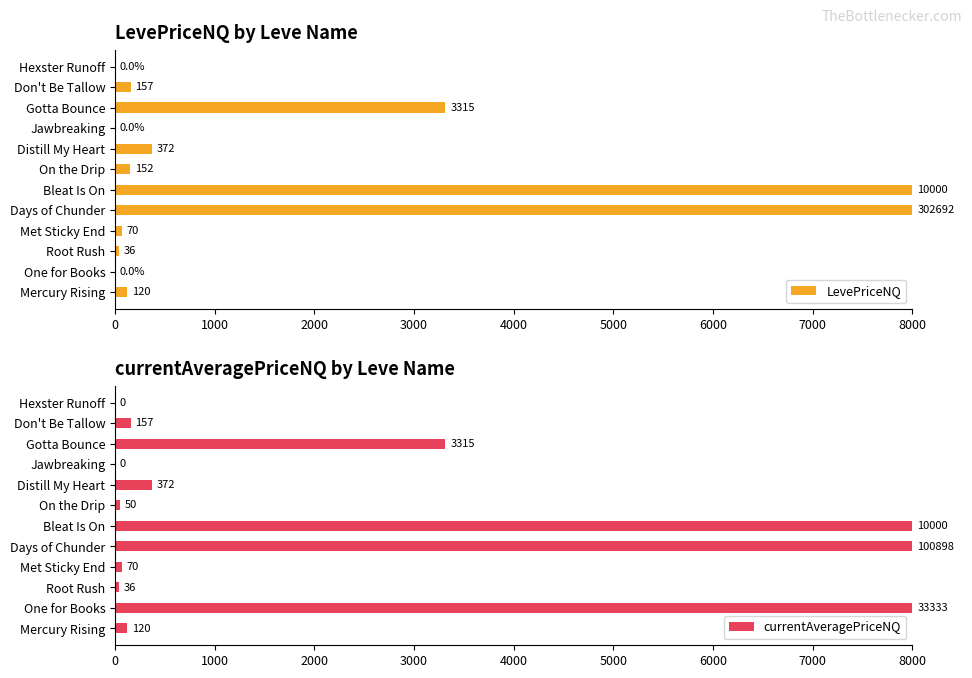

Is it true that LevePriceNQ equals 69.7 at Met Sticky End?

True